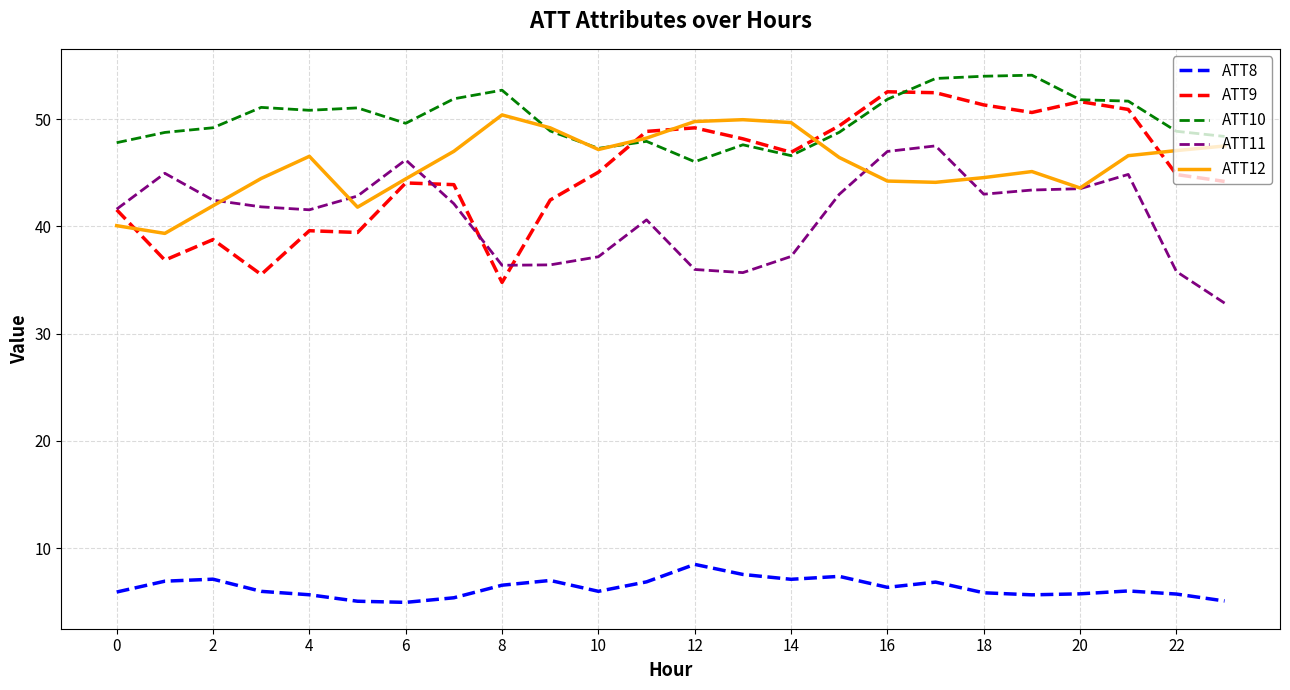

True or false: ATT8 and ATT12 cross at least once.

False